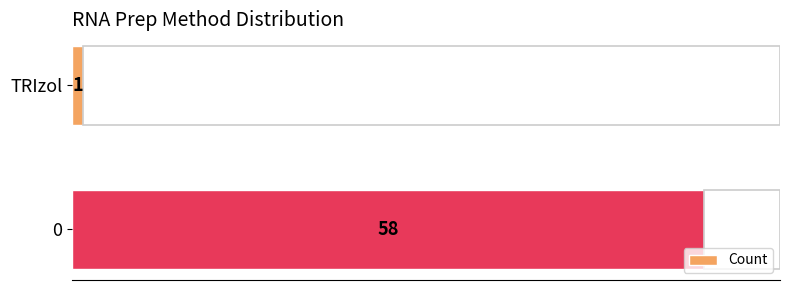

What is the smallest value displayed?

1